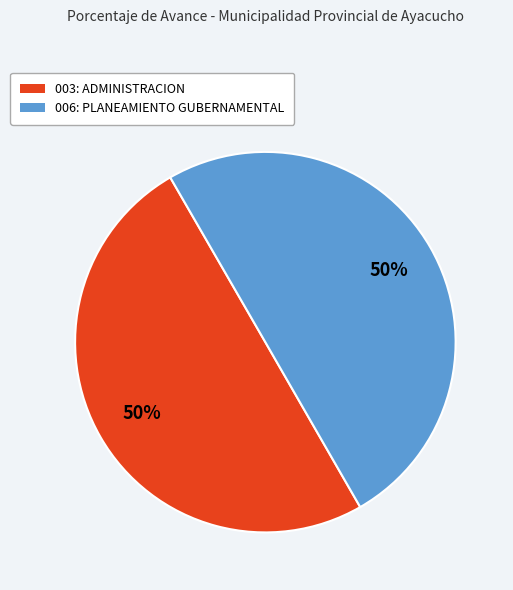

Do 003: ADMINISTRACION and 006: PLANEAMIENTO GUBERNAMENTAL together represent more than half of the pie?

Yes